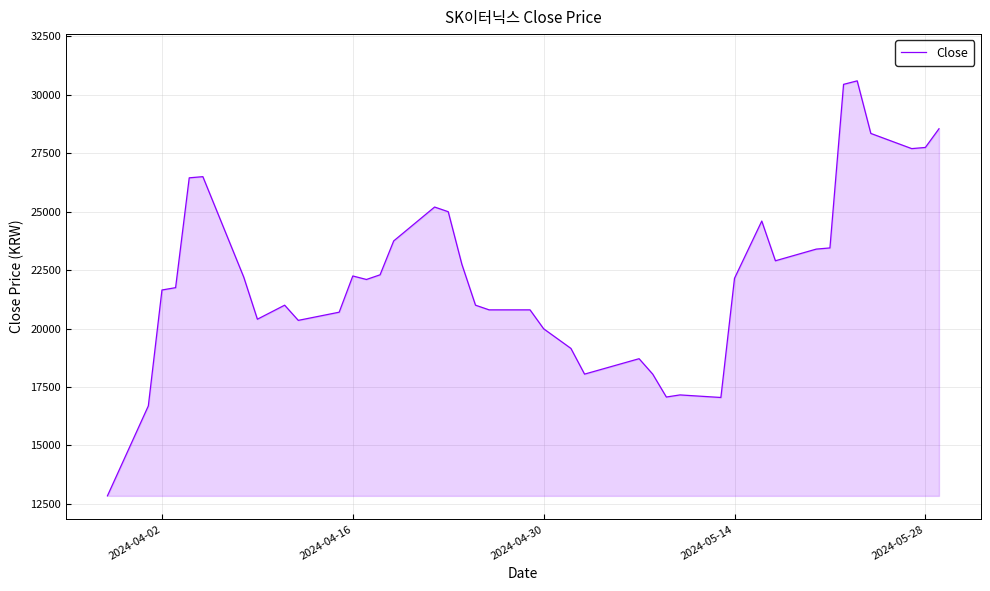

What is the difference between the maximum and minimum values?

17760